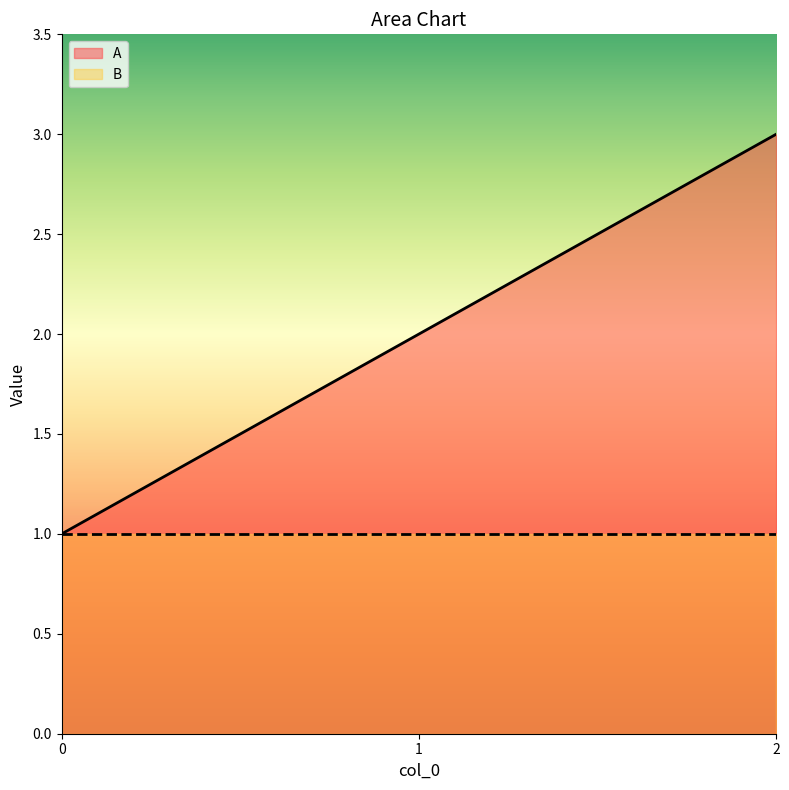

The chart shows a value of 3 at 2. True or false?

True